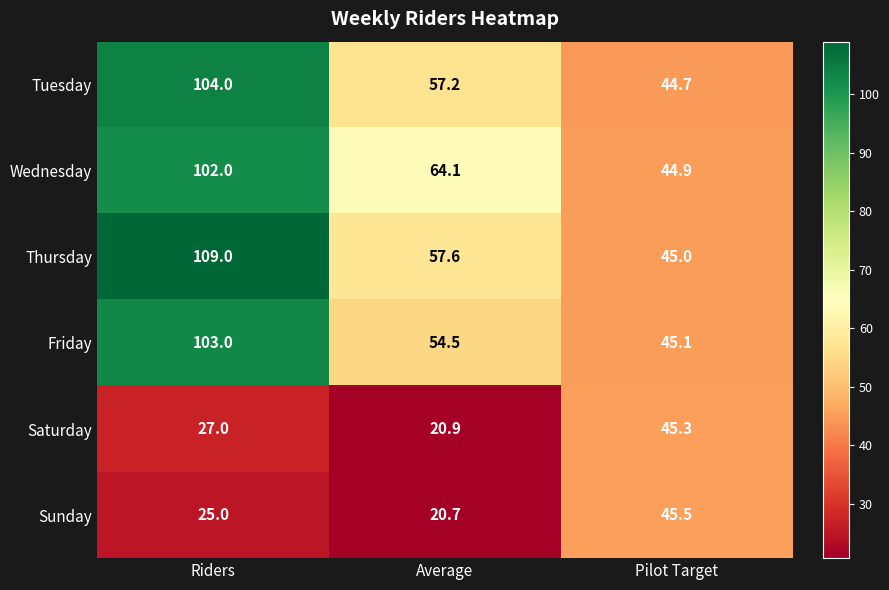

What is the total value across all series at Riders?

470.0